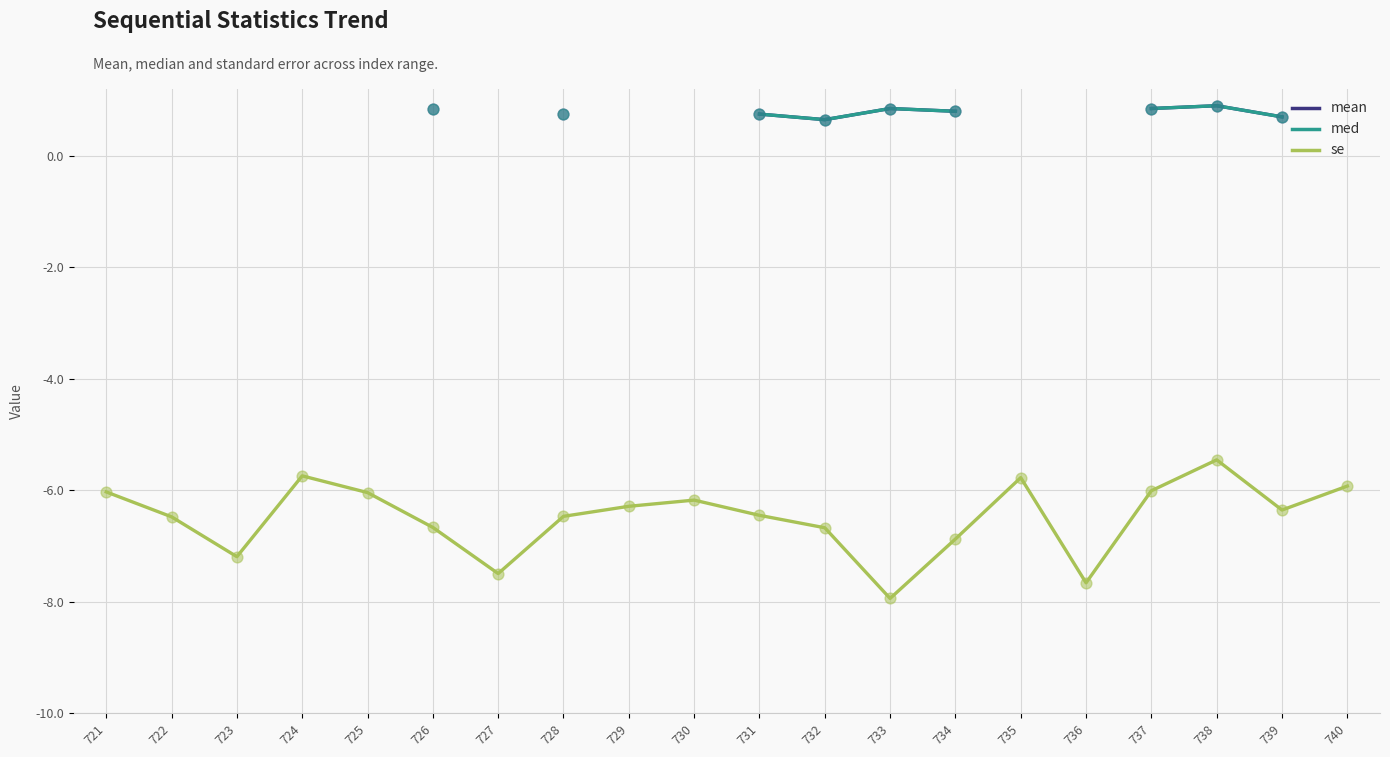

Which series contains the lowest Y value?

se